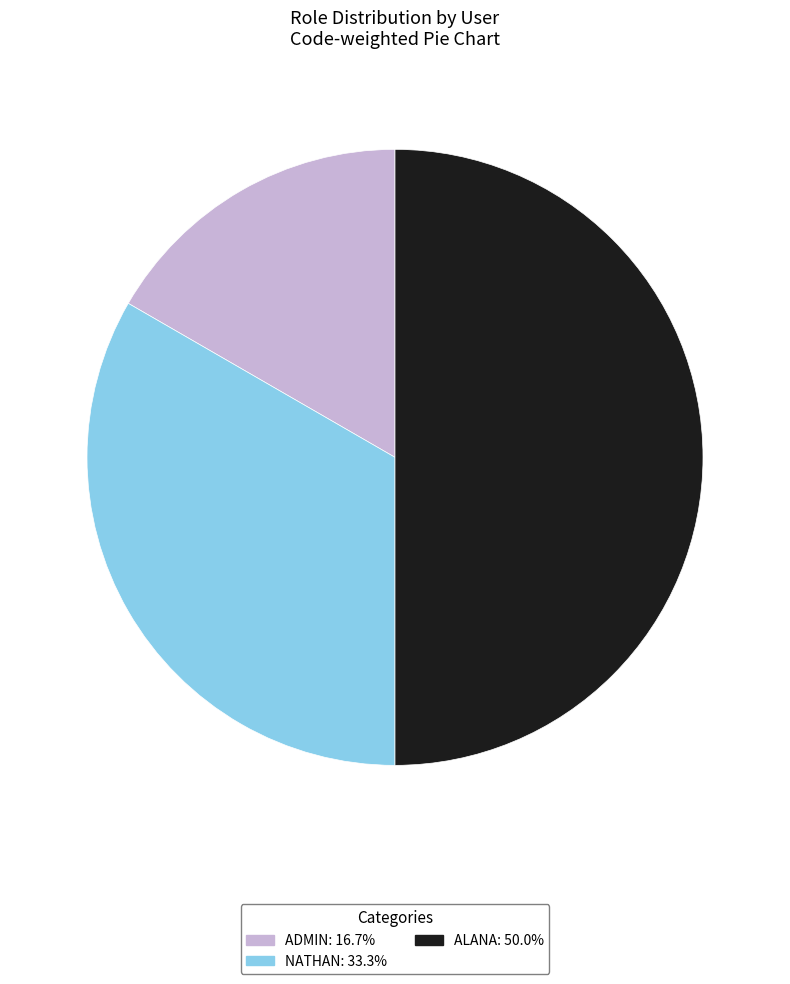

The ADMIN slice represents 17% of the pie. True or false?

True